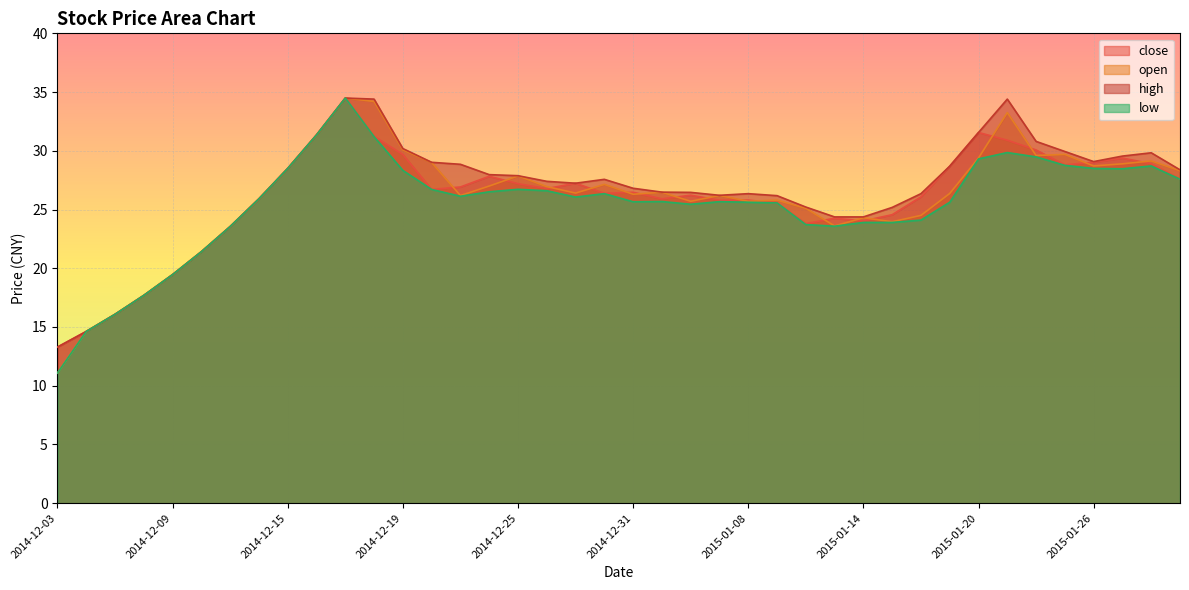

Which series has the widest spread of values?

open